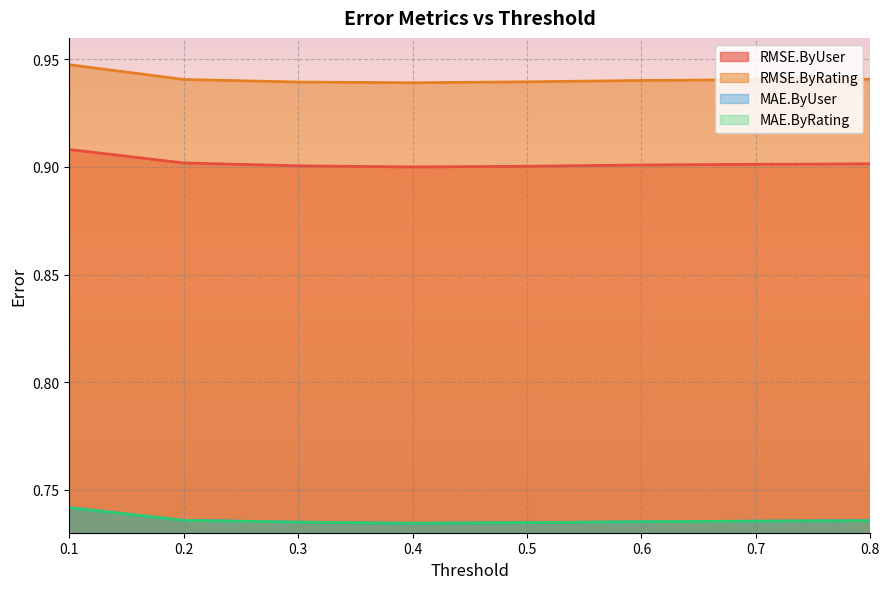

What is the spread (max minus min) of values at 0.6?

0.2